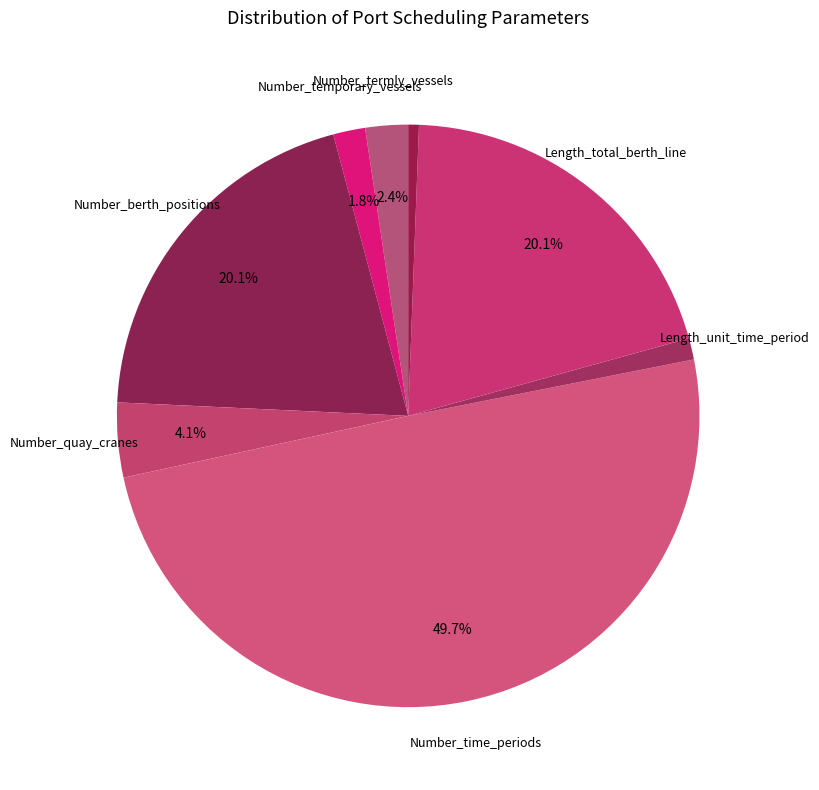

Which slice is the largest?

Number_time_periods